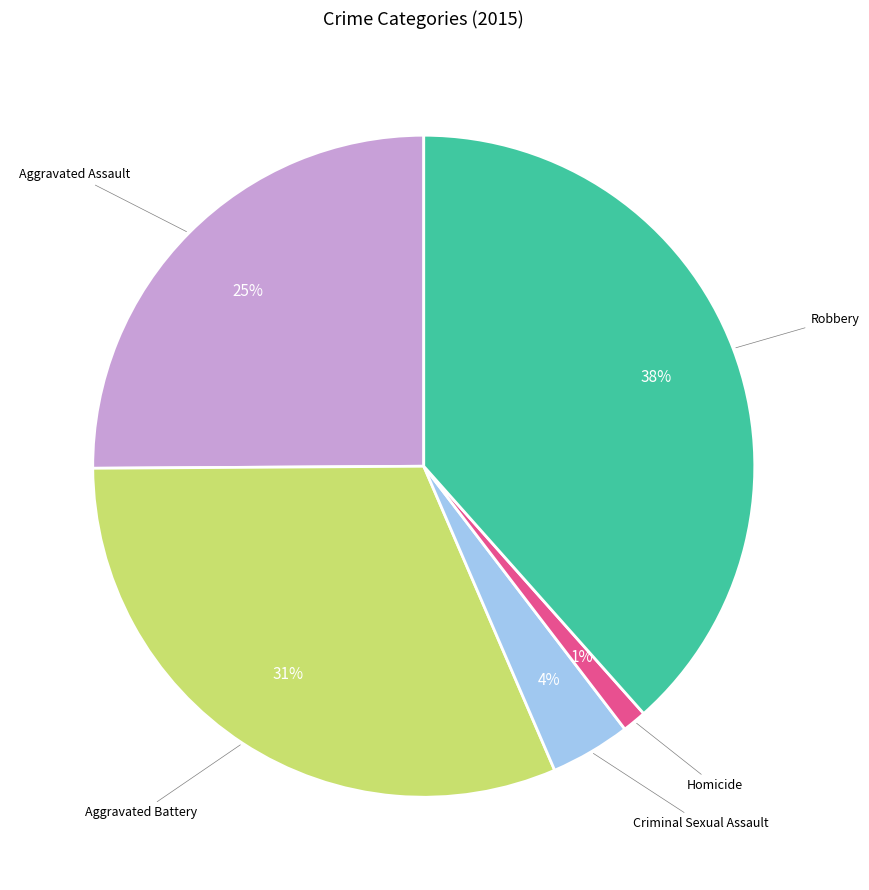

To the nearest percent, what is the difference between the largest and smallest slice percentages?

37%